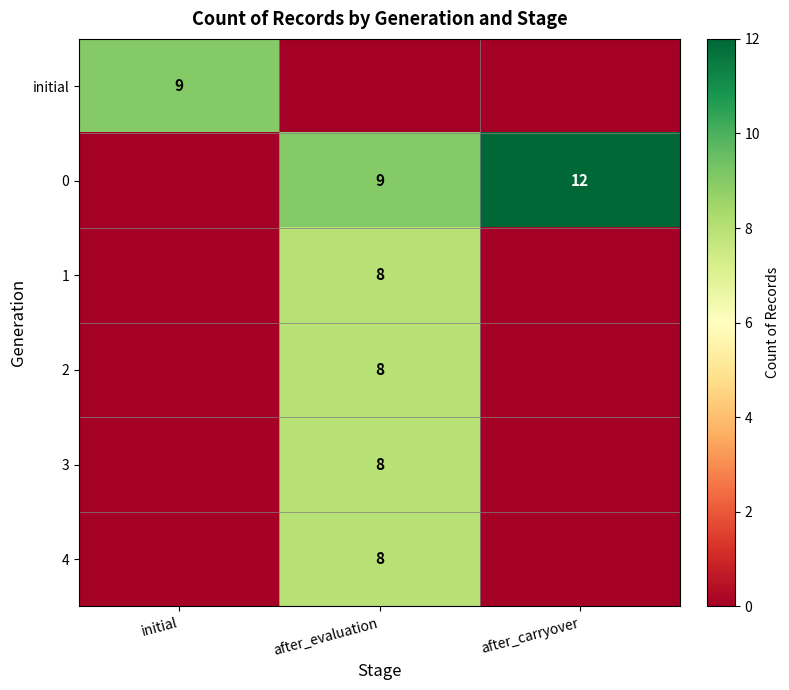

Is it true that 0 equals 3 at after_evaluation?

False